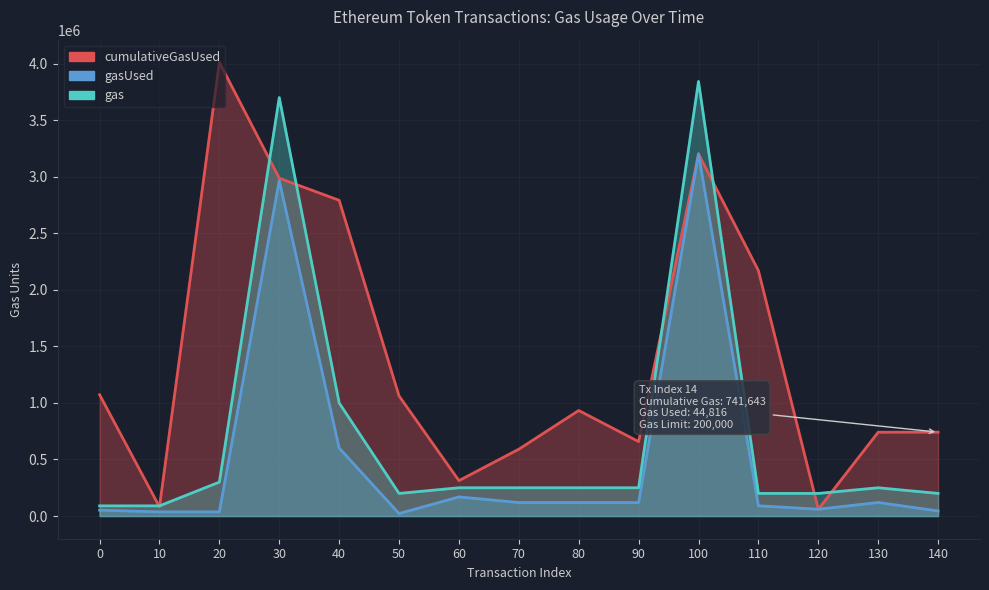

List the series in order of their peak value, lowest first.

gasUsed, gas, cumulativeGasUsed